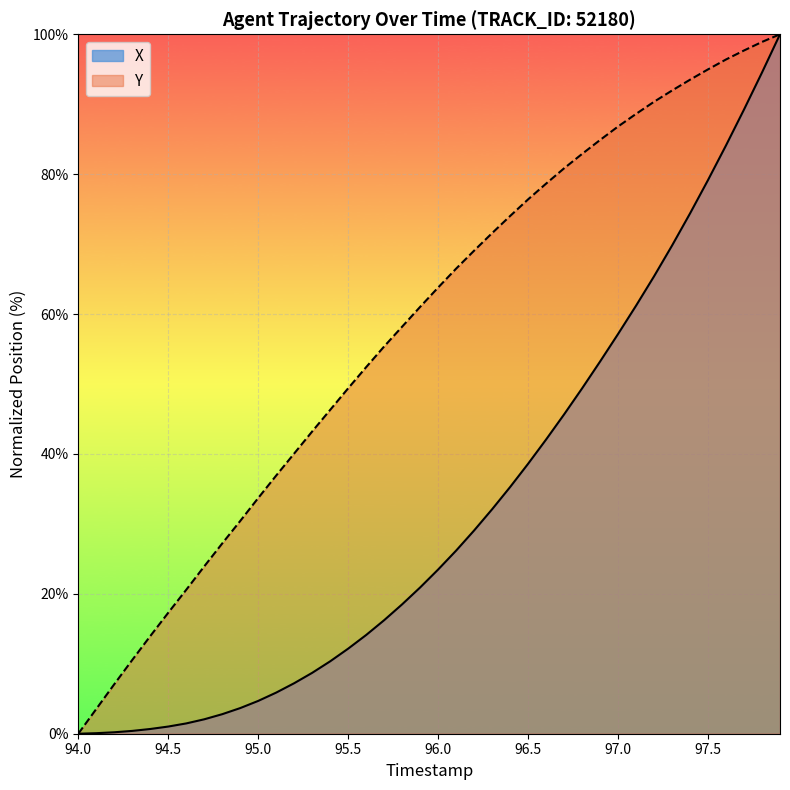

Is it true that Y equals 95.0 at 97.5?

True